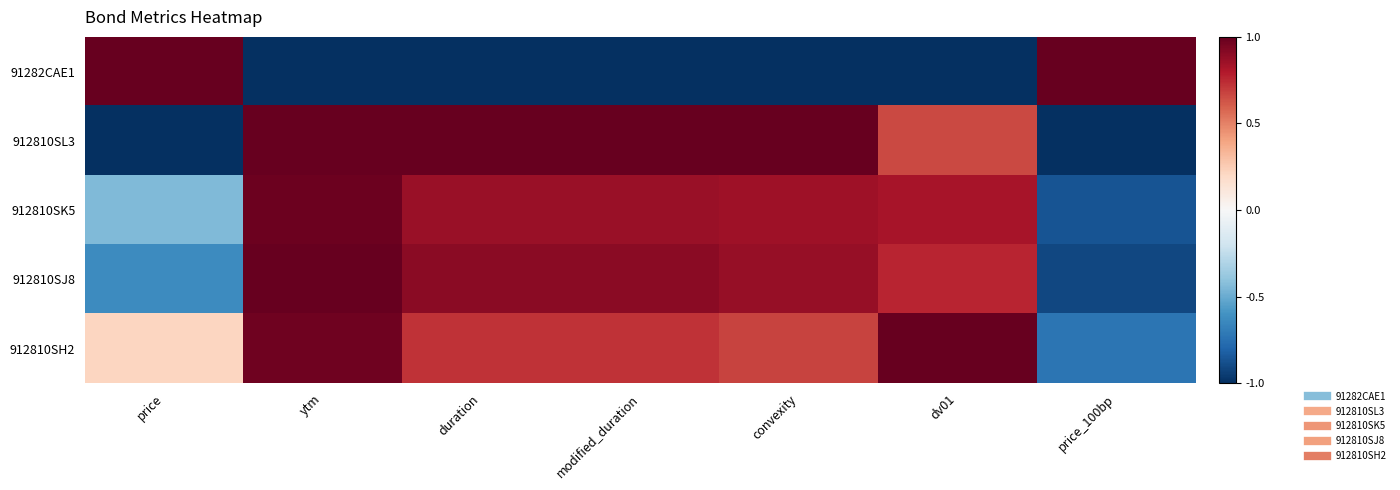

Reading left to right, list all the values displayed in this chart.

91282CAE1: price=1.0	ytm=-1.0	duration=-1.0	modified_duration=-1.0	convexity=-1.0	dv01=-1.0	price_100bp=1.0
912810SL3: price=-1.0	ytm=1.0	duration=1.0	modified_duration=1.0	convexity=1.0	dv01=0.7	price_100bp=-1.0
912810SK5: price=-0.4	ytm=1.0	duration=0.9	modified_duration=0.9	convexity=0.8	dv01=0.8	price_100bp=-0.9
912810SJ8: price=-0.6	ytm=1.0	duration=0.9	modified_duration=0.9	convexity=0.9	dv01=0.8	price_100bp=-0.9
912810SH2: price=0.2	ytm=1.0	duration=0.7	modified_duration=0.7	convexity=0.7	dv01=1.0	price_100bp=-0.7